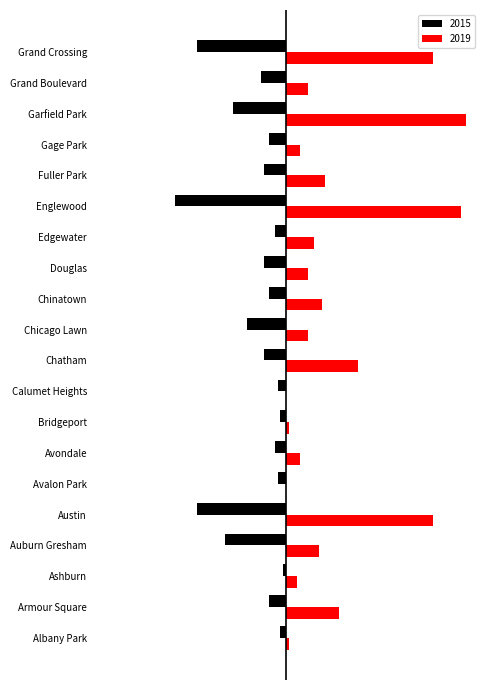

What is the value of the 2019 bar at the 5th from the left?

53